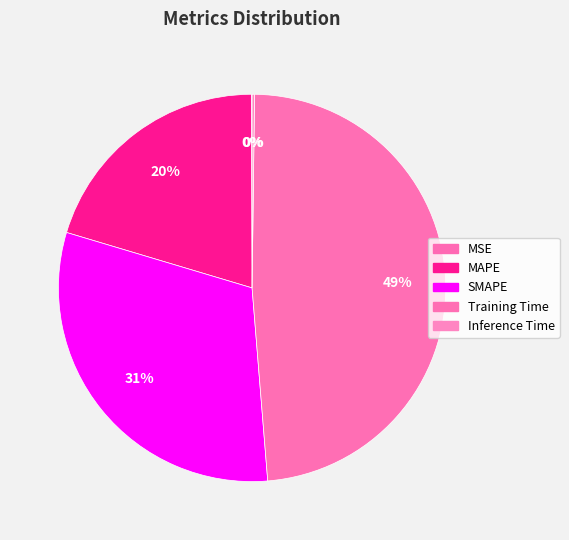

Does Inference Time represent more than half of the total?

No